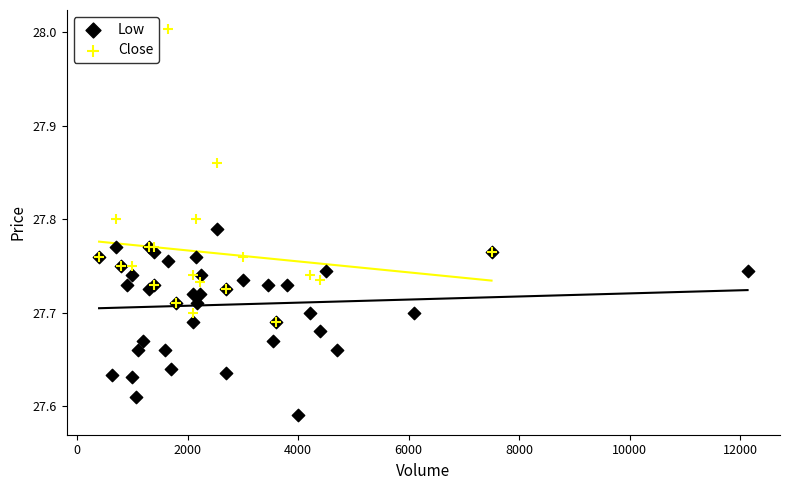

Which series has the widest spread of Y values?

Close